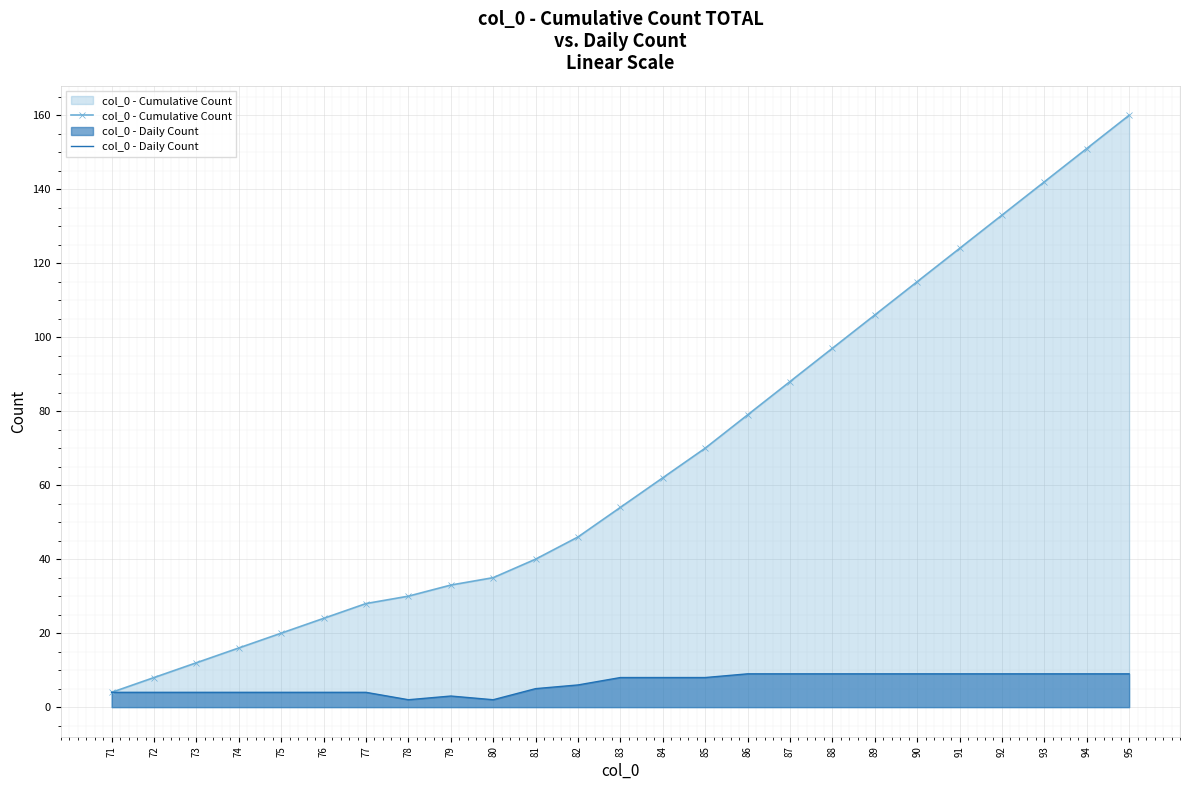

At which category is the sum across all series the highest?

95